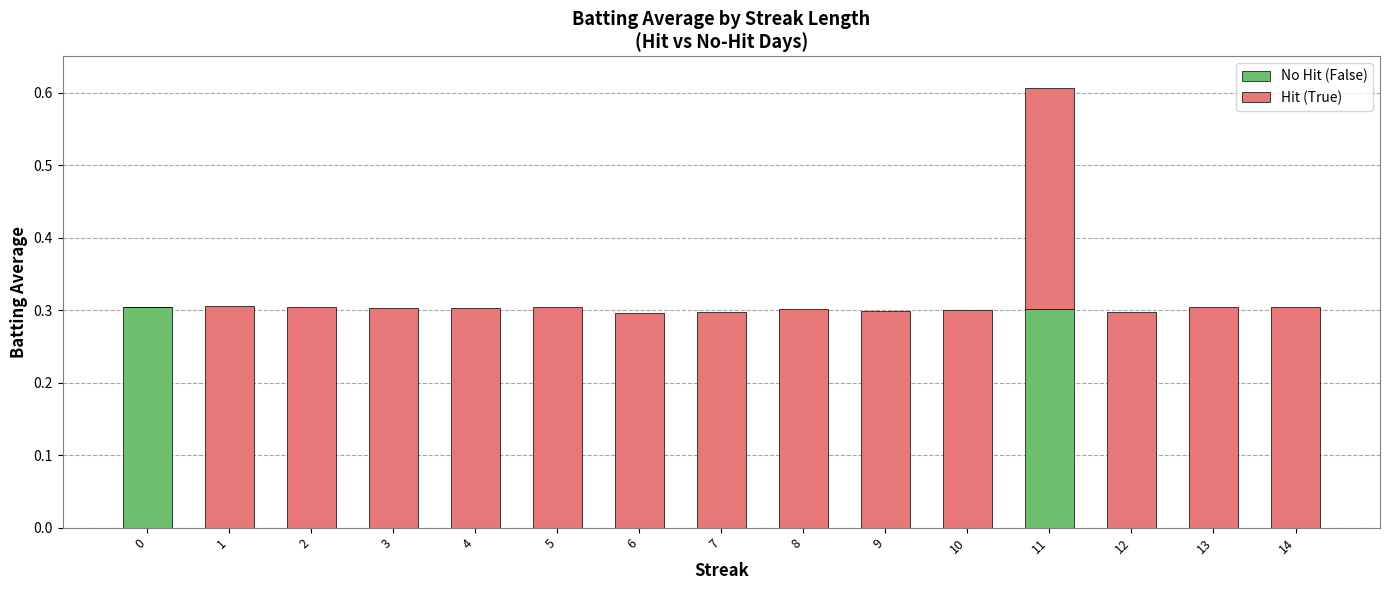

The No Hit (False) series shows 0.0 at 13. True or false?

True